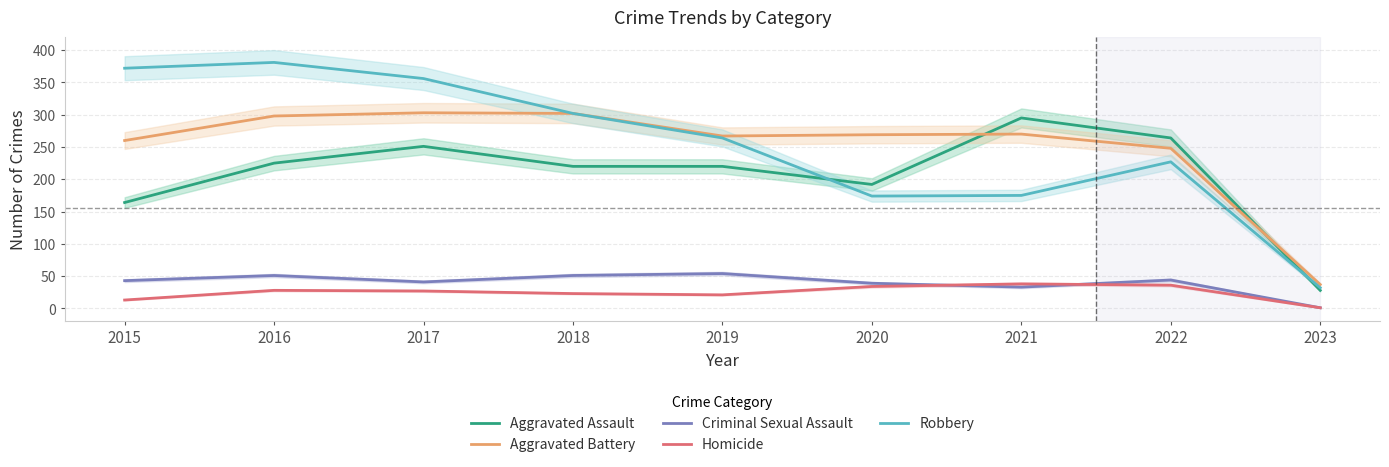

What is the spread (max minus min) of values at 2022?

228